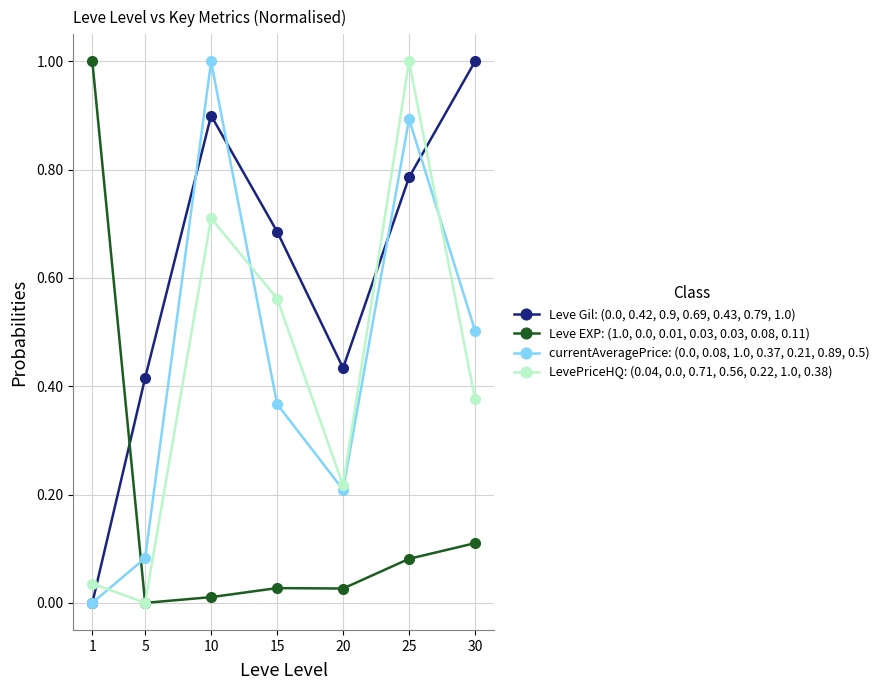

True or false: currentAveragePrice: (0.0, 0.08, 1.0, 0.37, 0.21, 0.89, 0.5) and Leve Gil: (0.0, 0.42, 0.9, 0.69, 0.43, 0.79, 1.0) cross at least once.

True